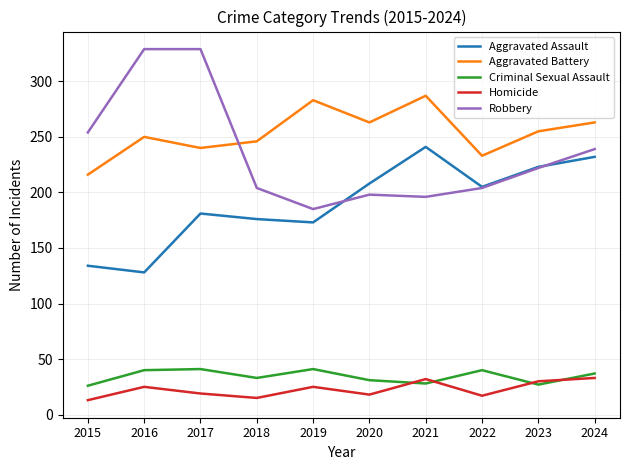

Read the Aggravated Battery value at 2017, to the nearest 5.

240